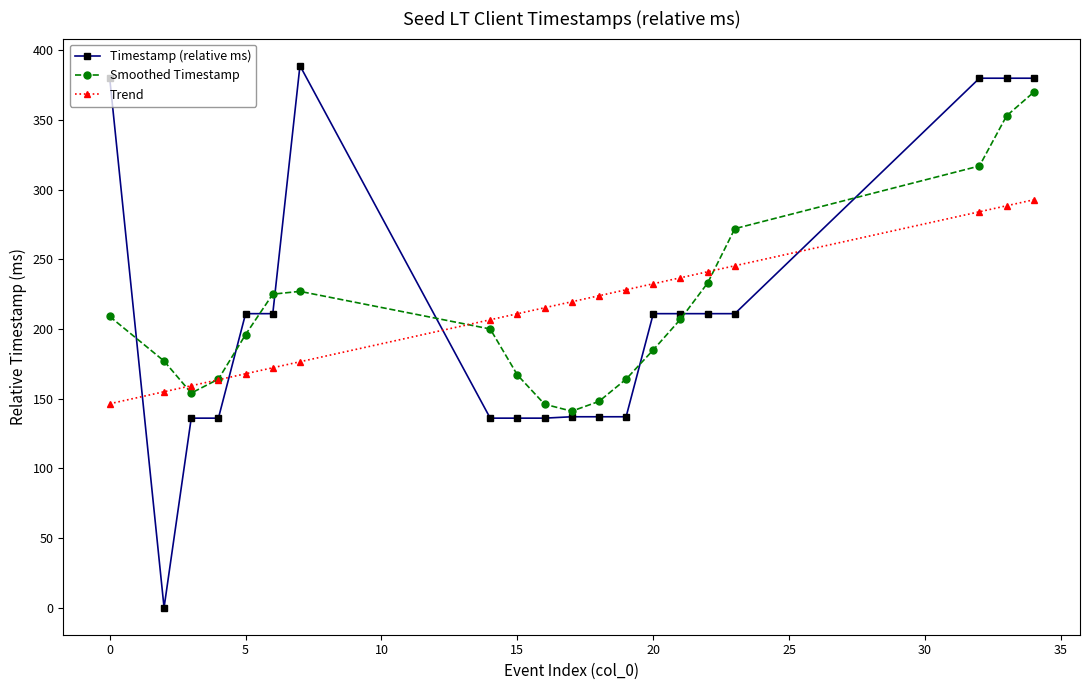

Which series has the largest range (max minus min)?

Timestamp (relative ms)